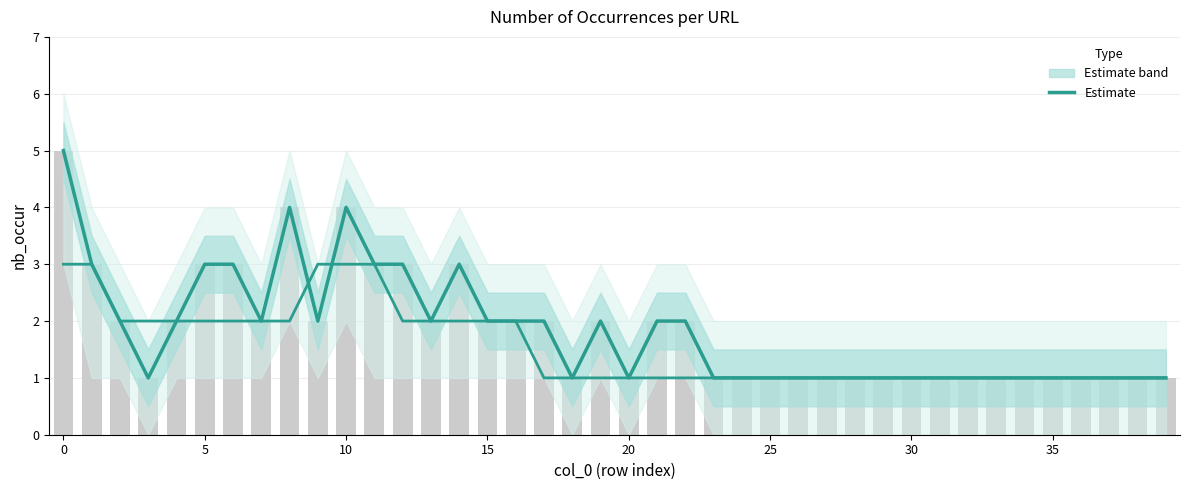

The chart shows a value of 2 at 22. True or false?

True